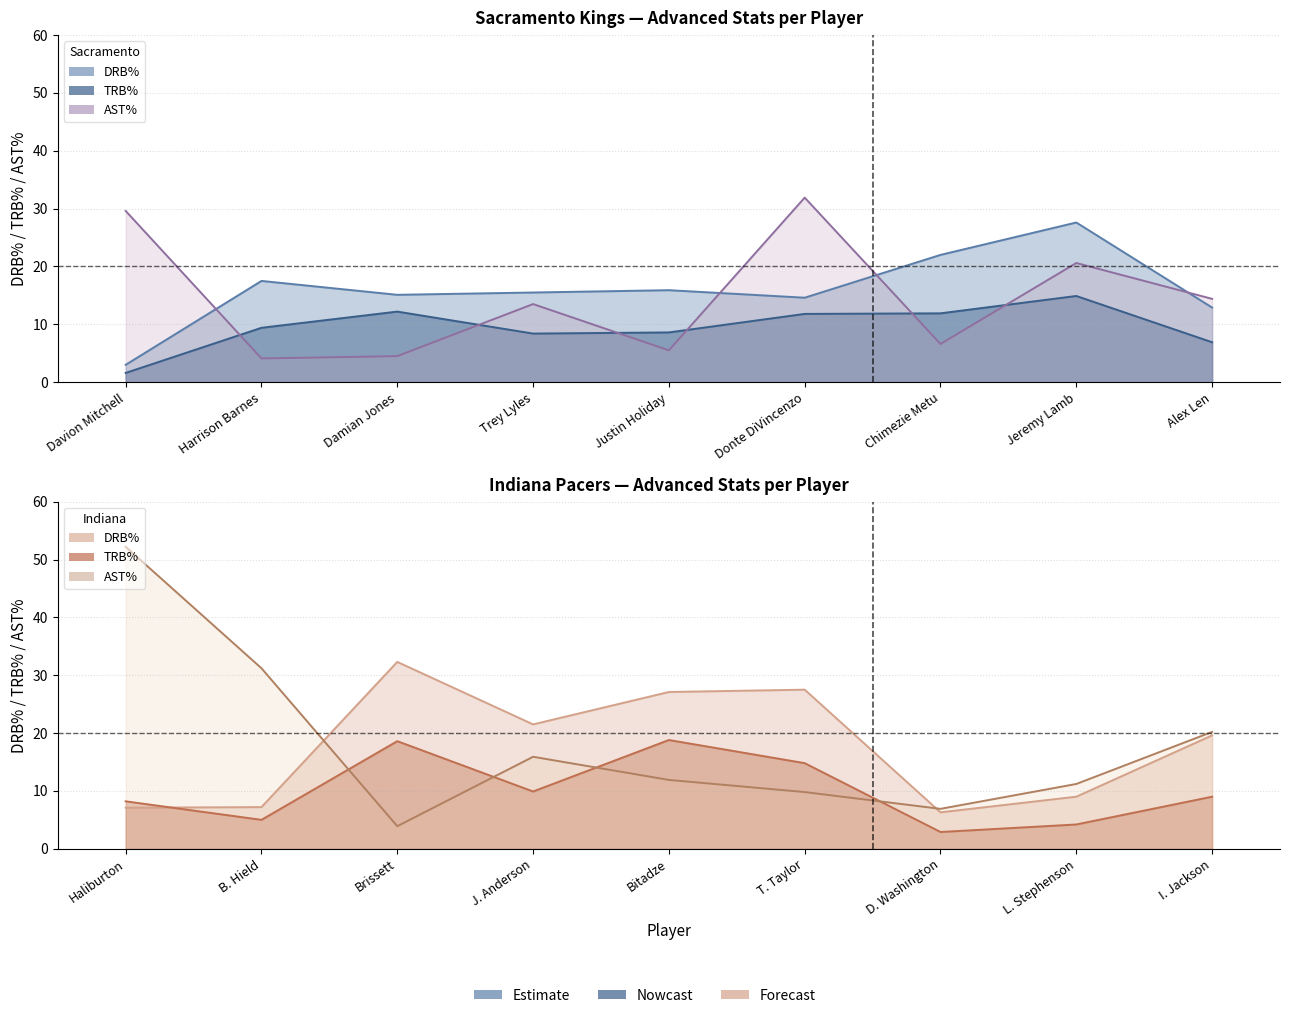

Where is Sacramento TRB% nearest to the value 8?

Trey Lyles